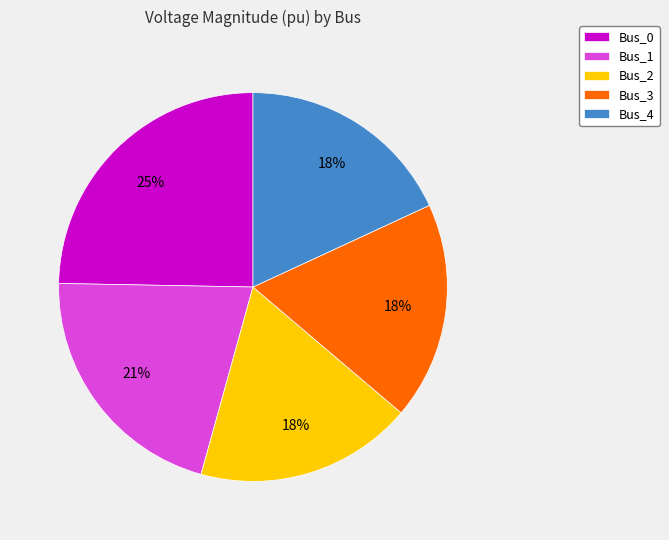

To the nearest percent, what is the average slice percentage?

20%